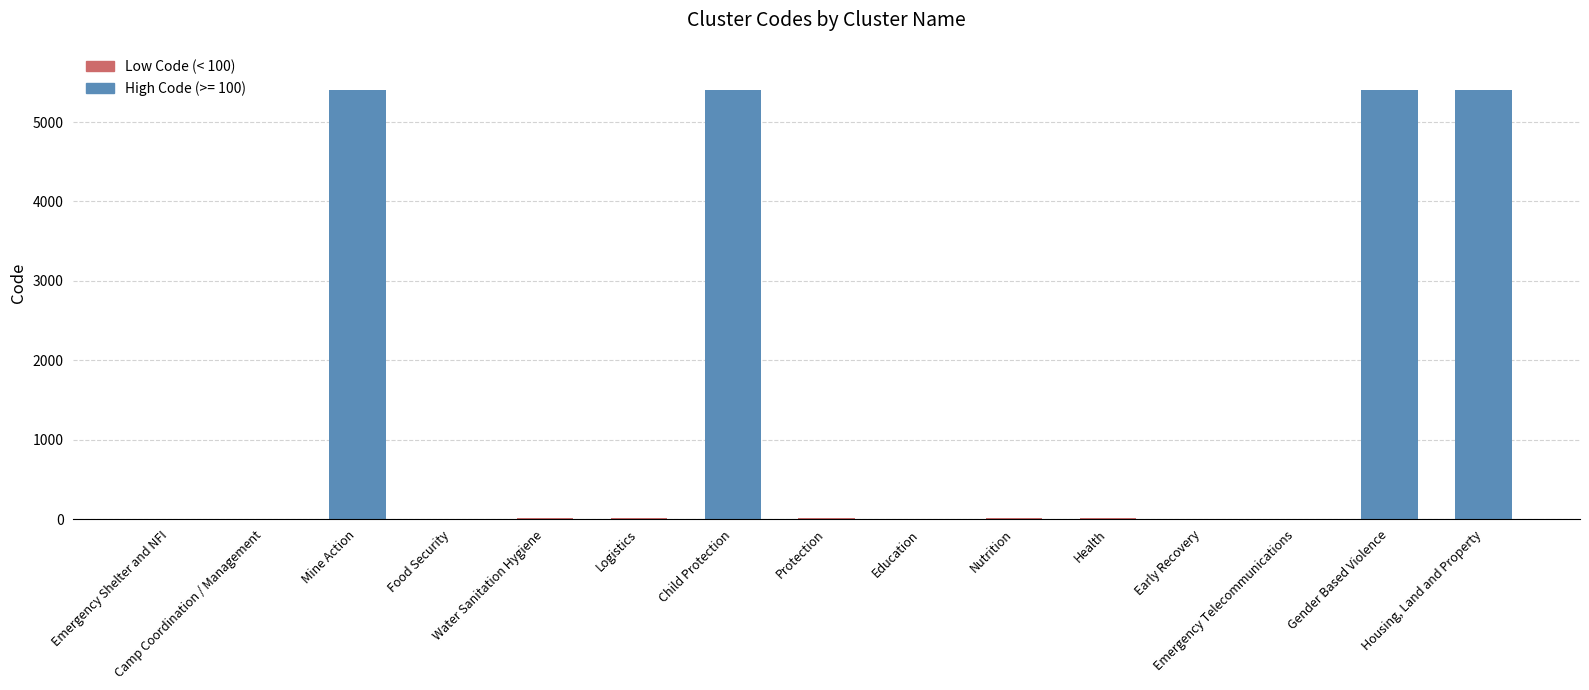

What is the greatest value displayed?

5406